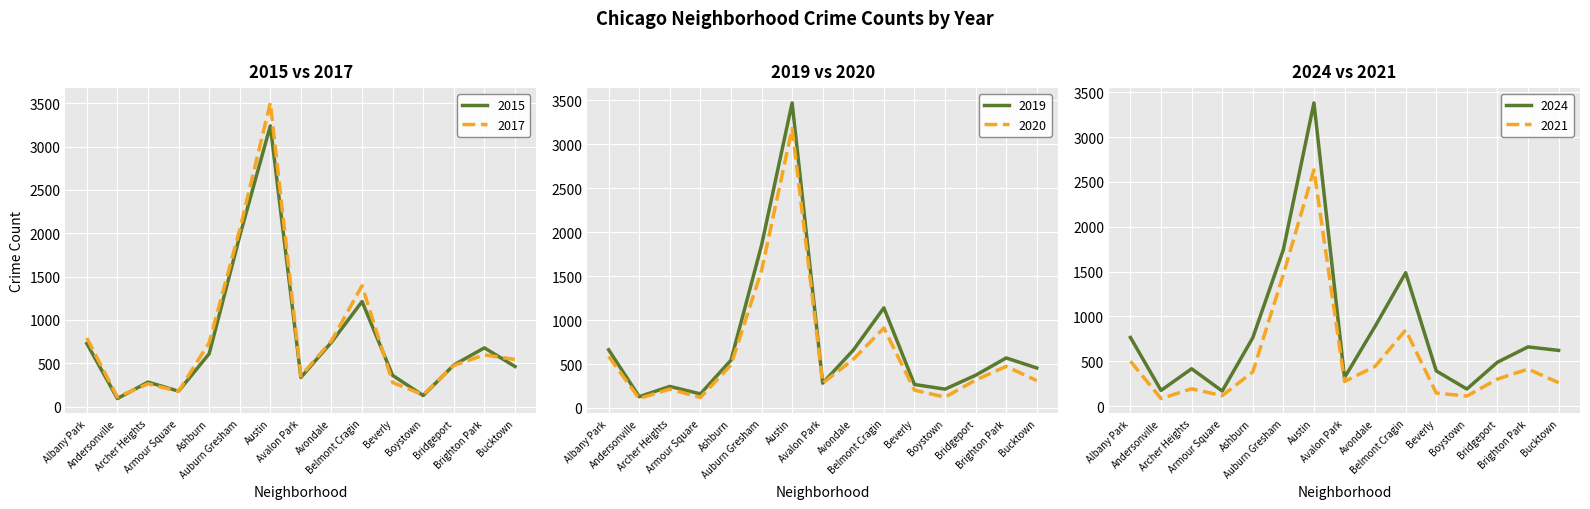

True or false: 2024 and 2019 intersect in this chart.

True